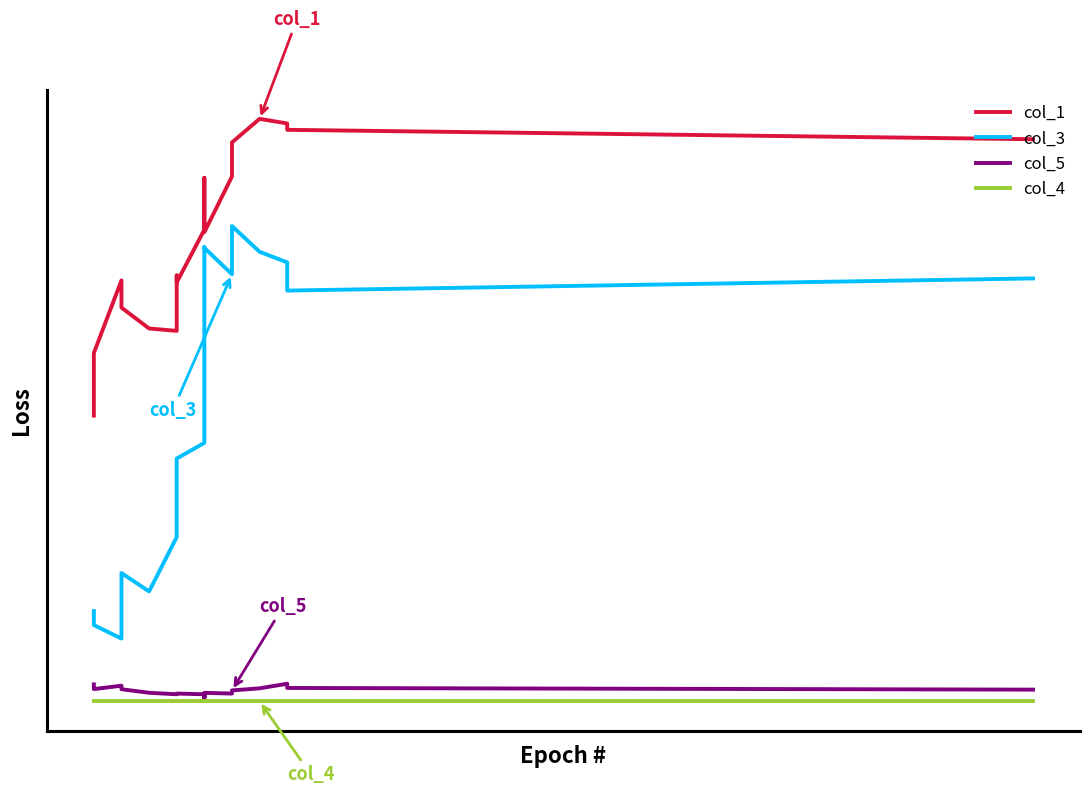

In col_1, how many points are higher than both neighbors (excluding endpoints)?

4